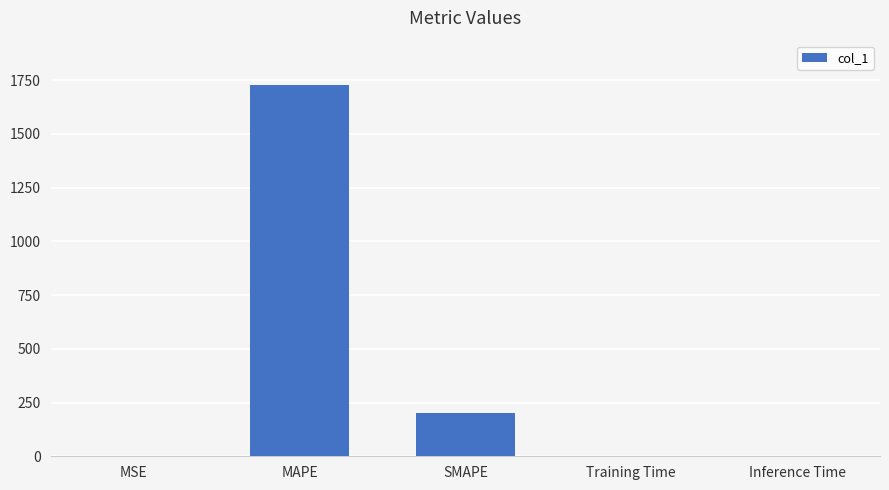

The chart shows a value of 1725.8 at MAPE. True or false?

True